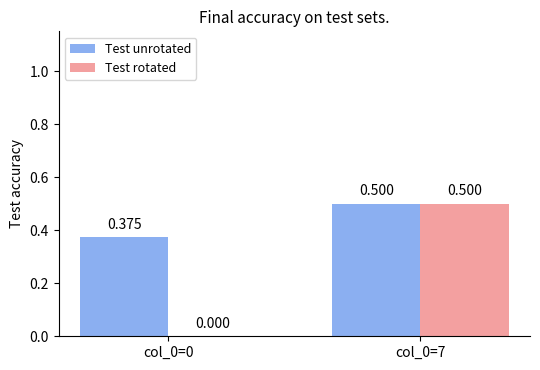

Between col_0=0 and col_0=7, which series saw the biggest shift?

Test rotated